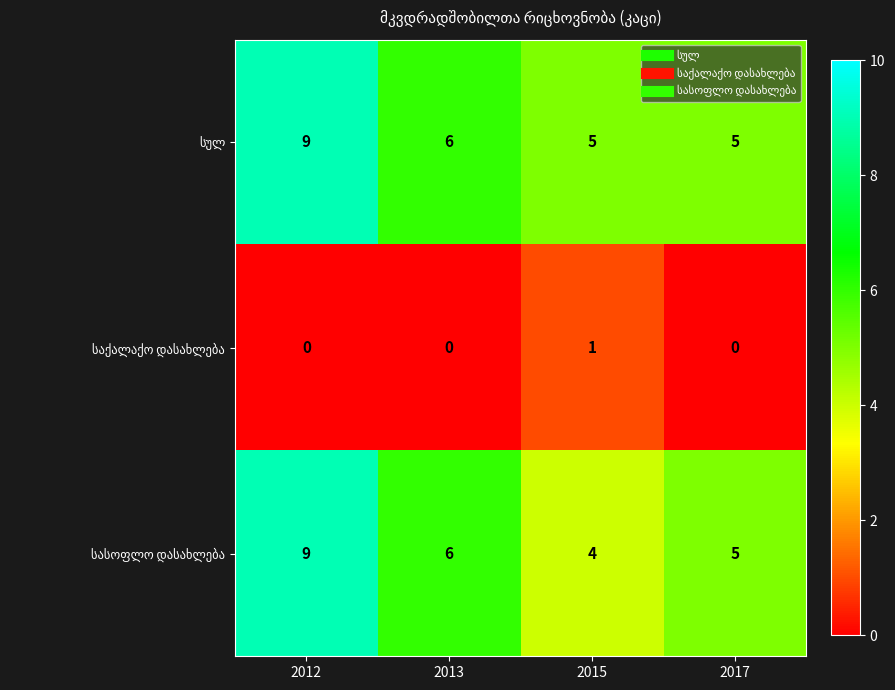

What is the spread (max minus min) of values at 2012?

9